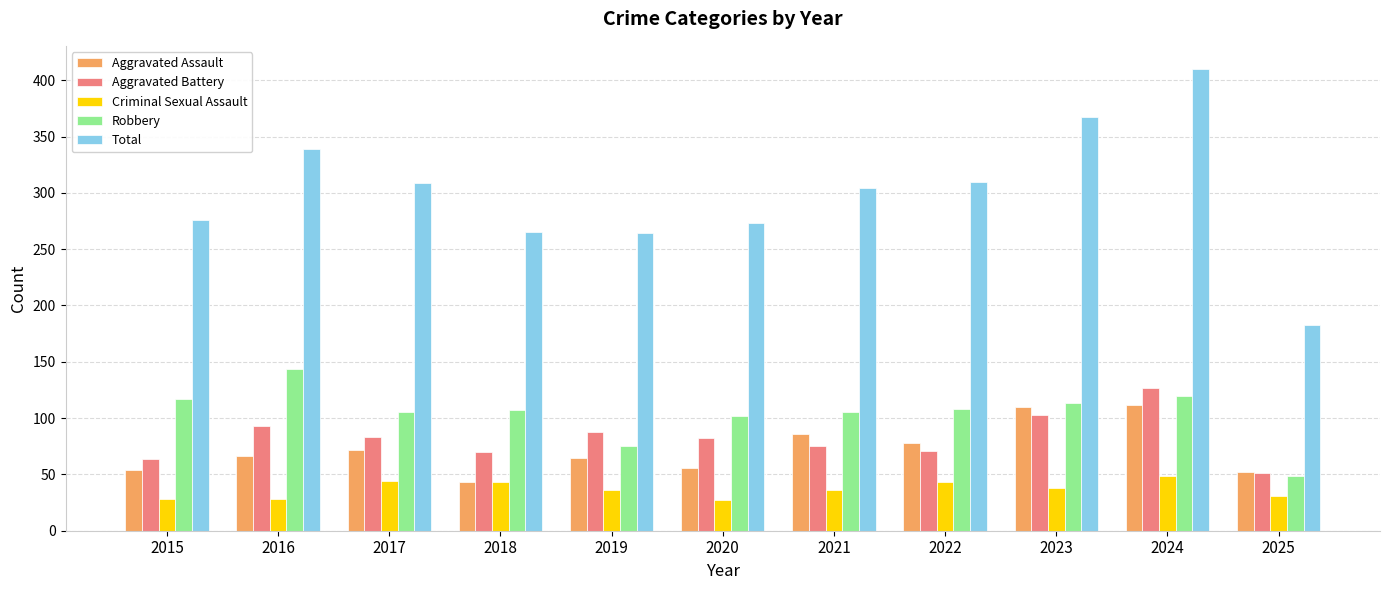

List the series in order of their peak value, highest first.

Total, Robbery, Aggravated Battery, Aggravated Assault, Criminal Sexual Assault